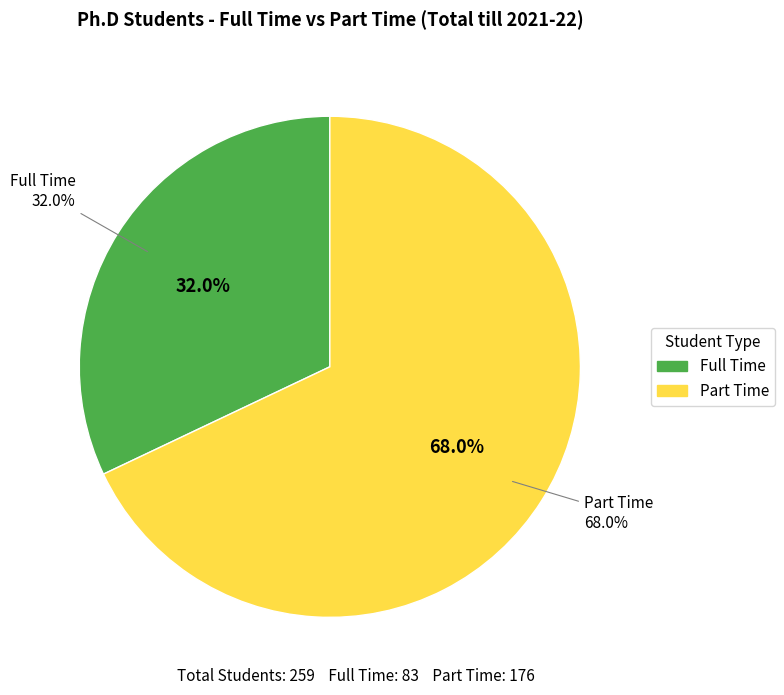

How many segments does this pie chart have?

2